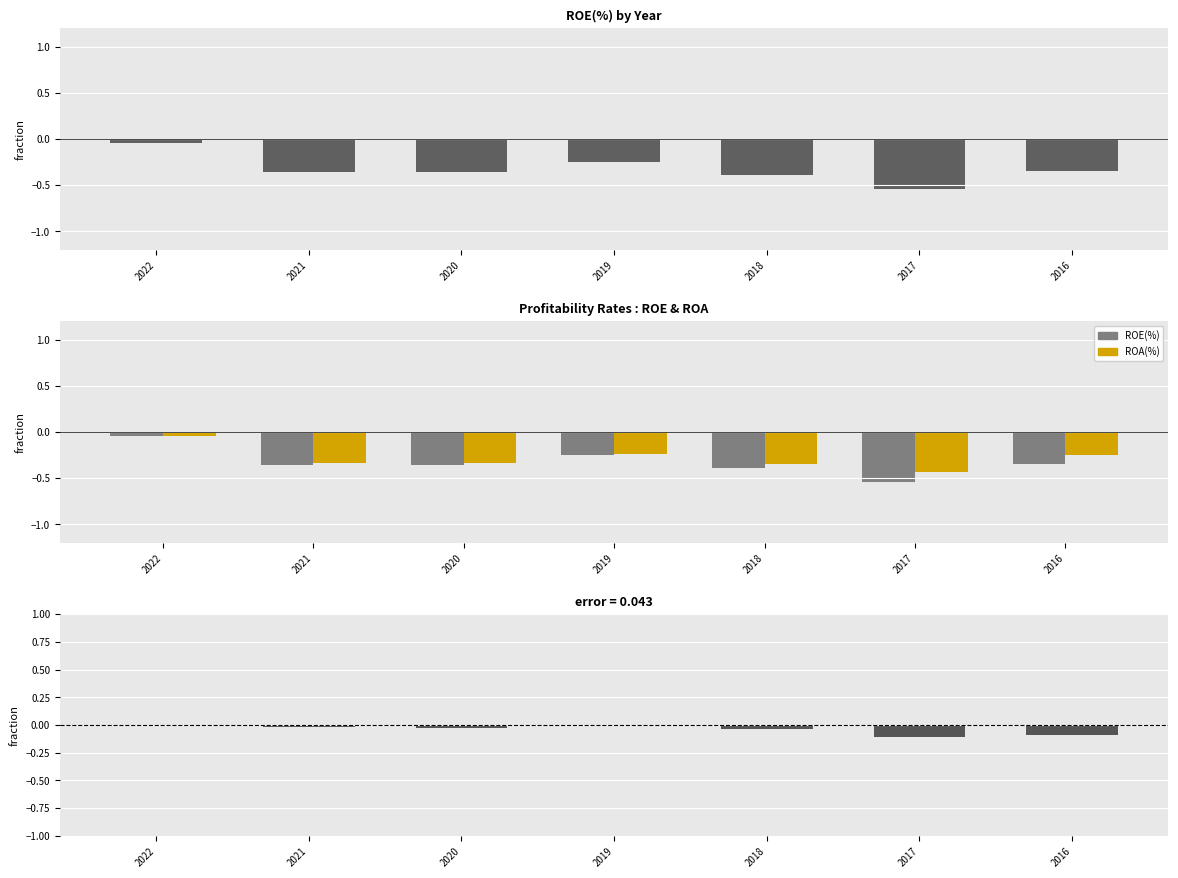

Where is ROE-ROA diff nearest to the value 0?

2022